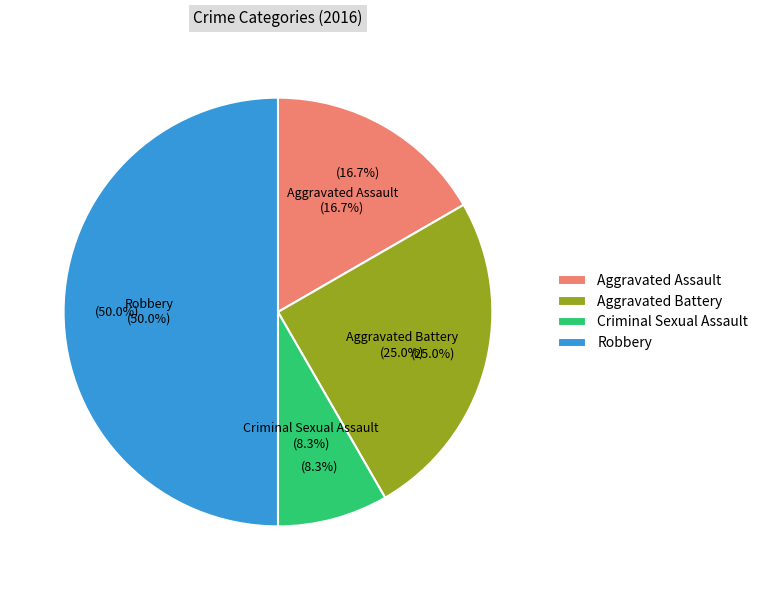

To the nearest percent, what is the average slice percentage?

25%